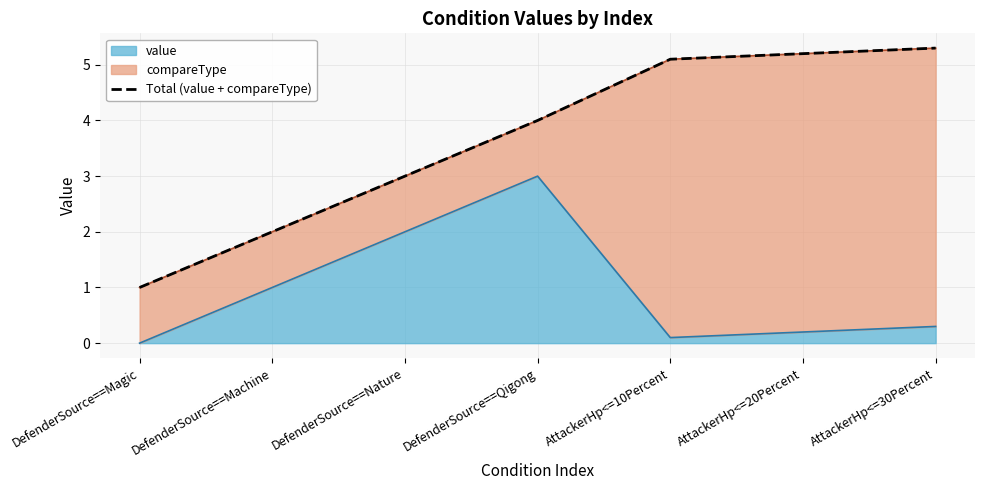

At which category does the chart reach its minimum across all series?

DefenderSource==Magic